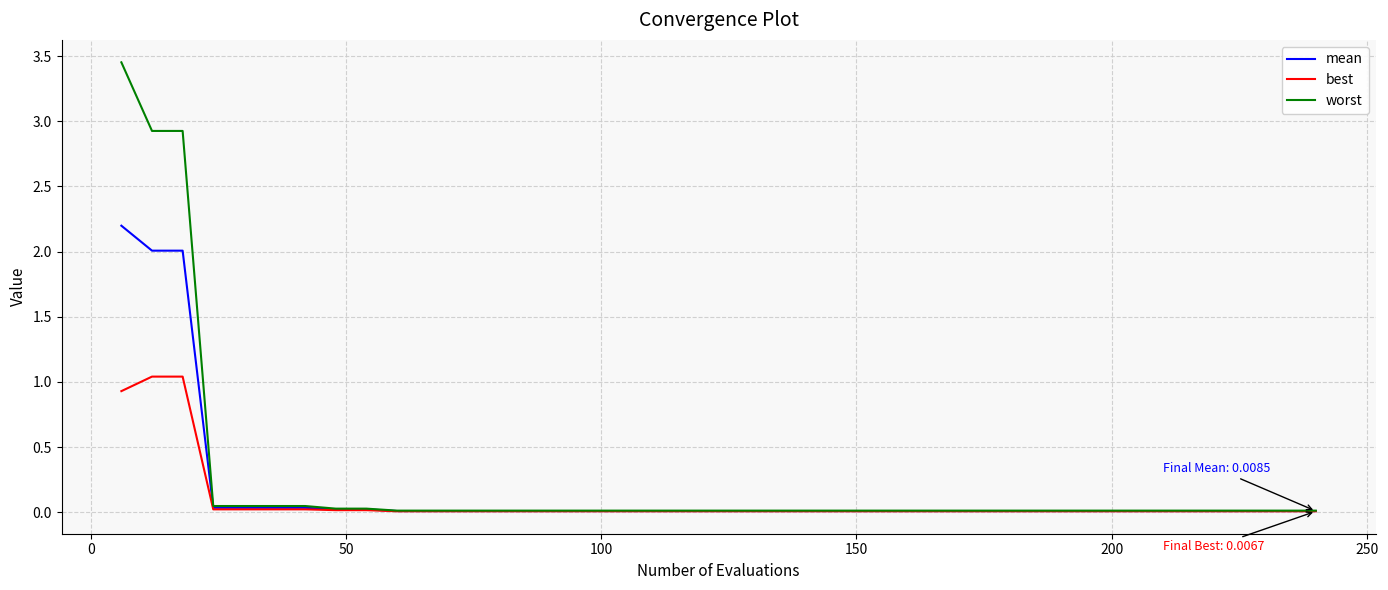

What is the sum of all best values?

3.3